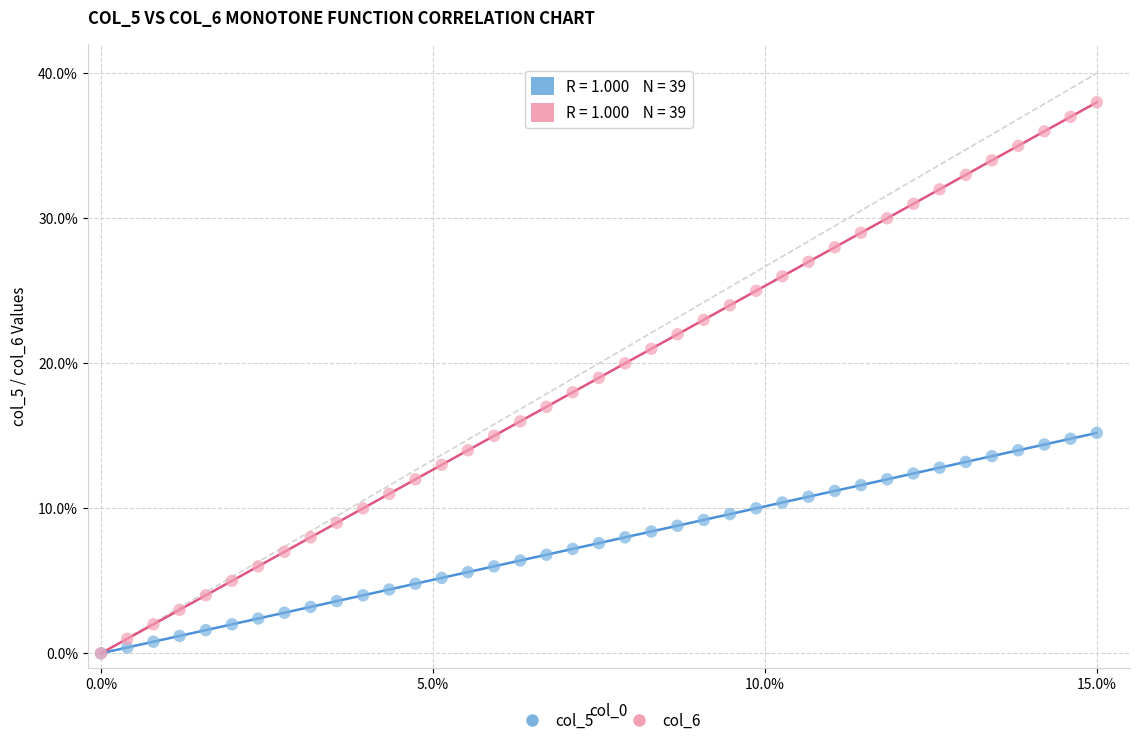

Which series has the largest Y range (max minus min)?

col_6